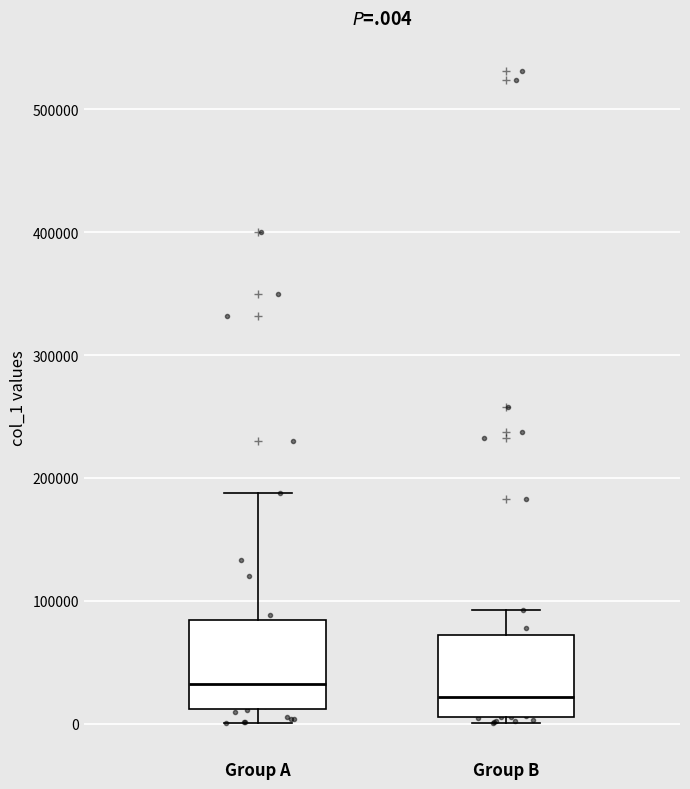

Which box's median line is the highest?

Group A